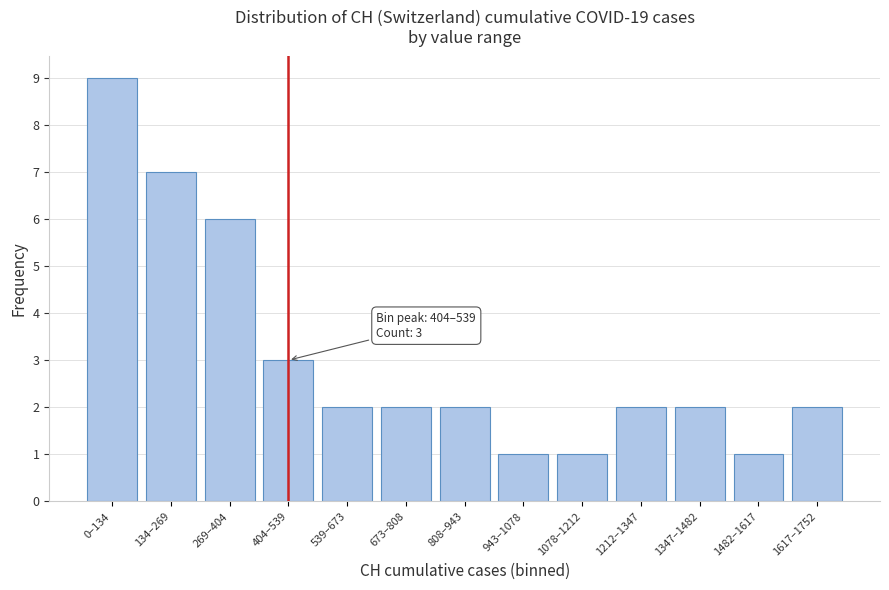

Reading left to right, what are all the values shown in this chart?

9	7	6	3	2	2	2	1	1	2	2	1	2